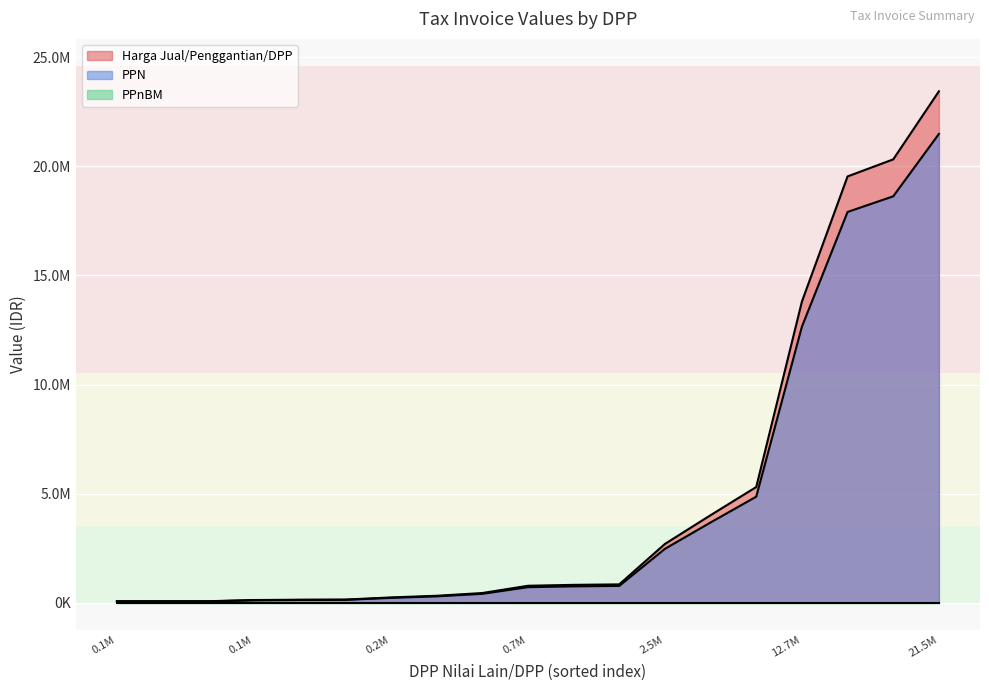

Does the chart display data point markers on the line(s)?

No